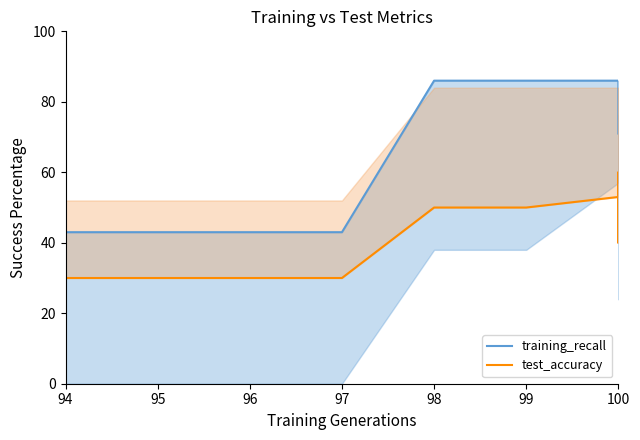

Reading right to left, list all the values displayed in this chart.

training_recall: 71	76	81	86	86	86	43	43	43	43
test_accuracy: 47	60	40	53	50	50	30	30	30	30